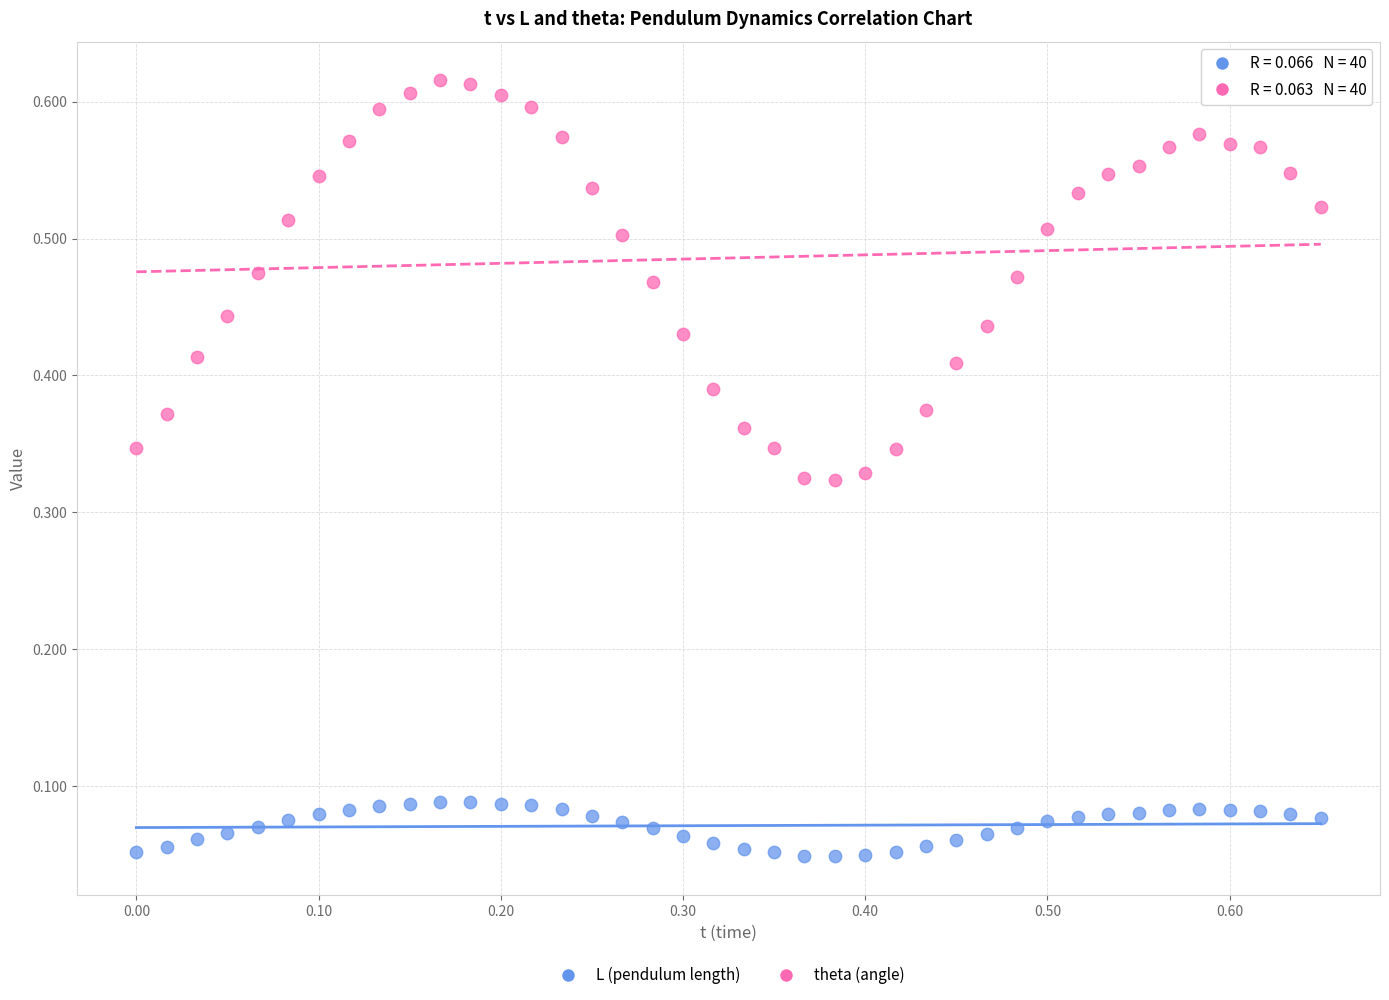

Which series contains the lowest Y value?

L (pendulum length)